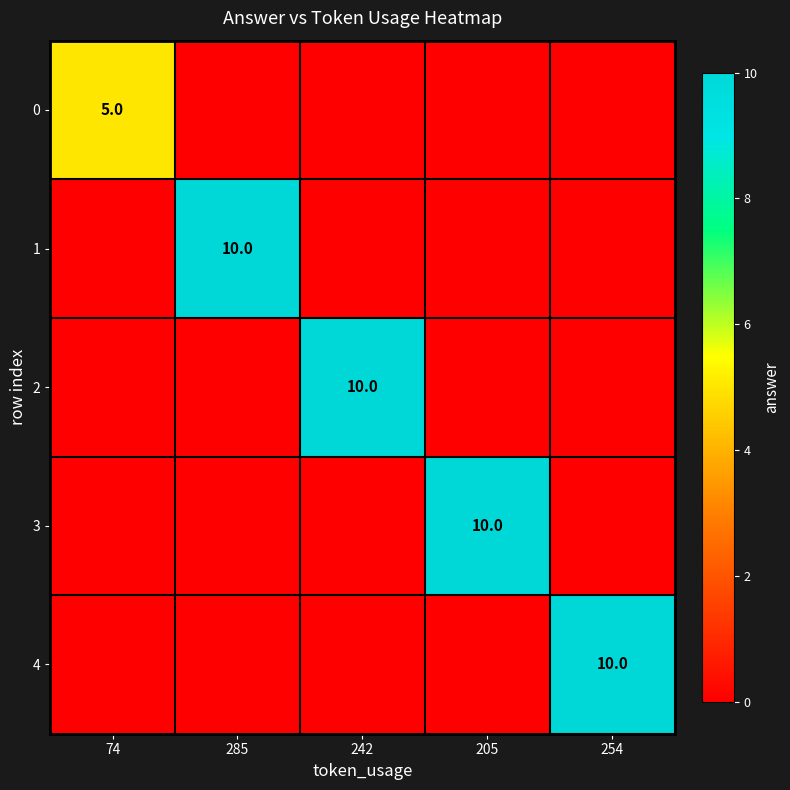

Is the value of 1 at 285 greater than the value of 0 at 74?

Yes